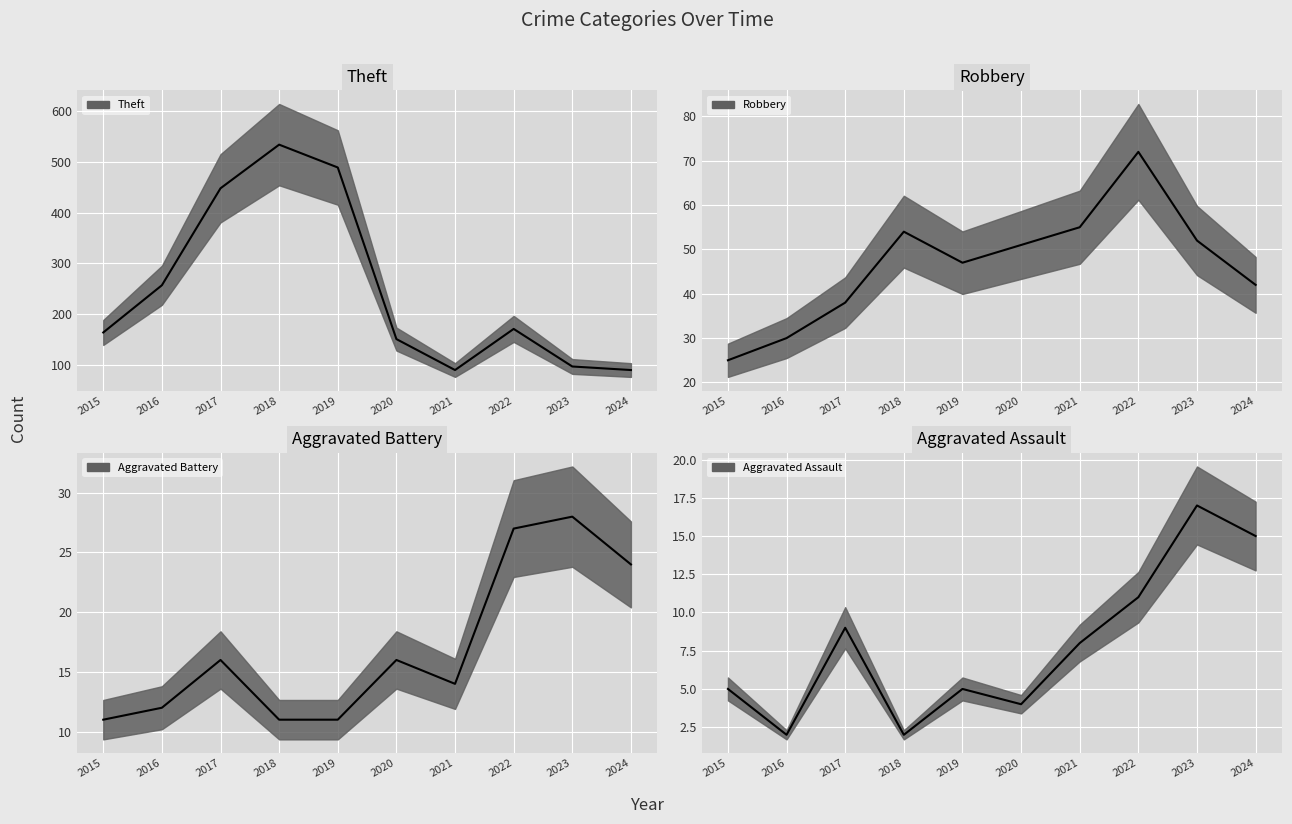

Rank the series at 2022 from lowest to highest value.

Aggravated Assault, Aggravated Battery, Robbery, Theft